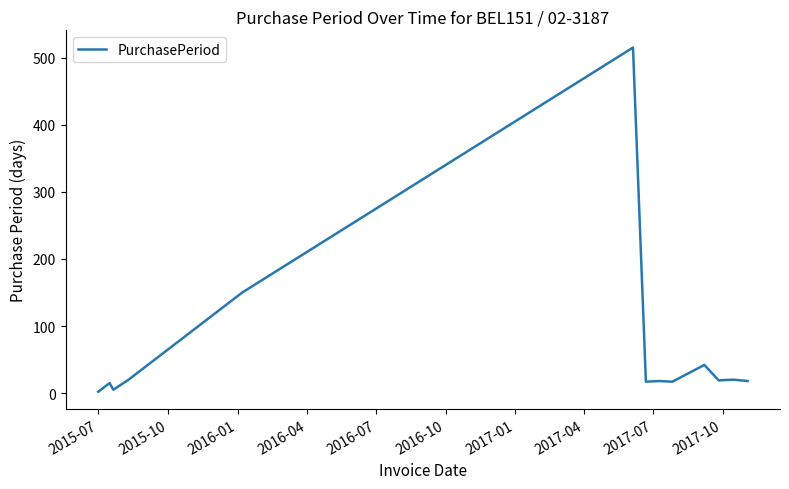

What is the difference between the maximum and minimum values?

513